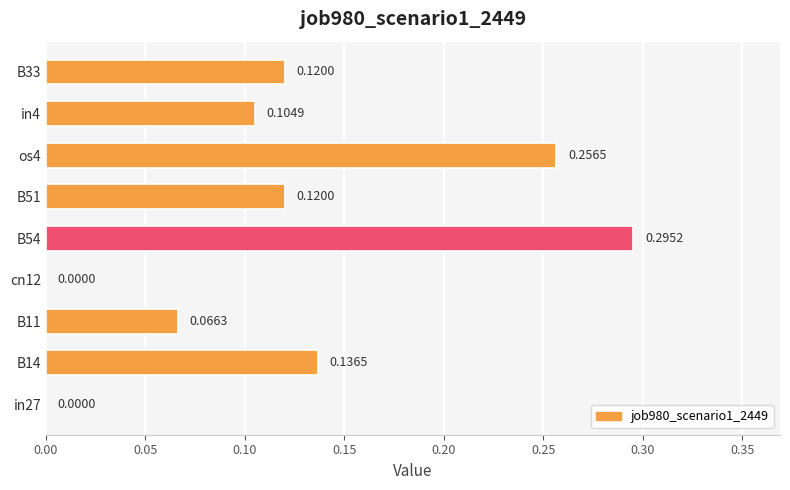

What is the change in value from in27 to in4?

+0.1